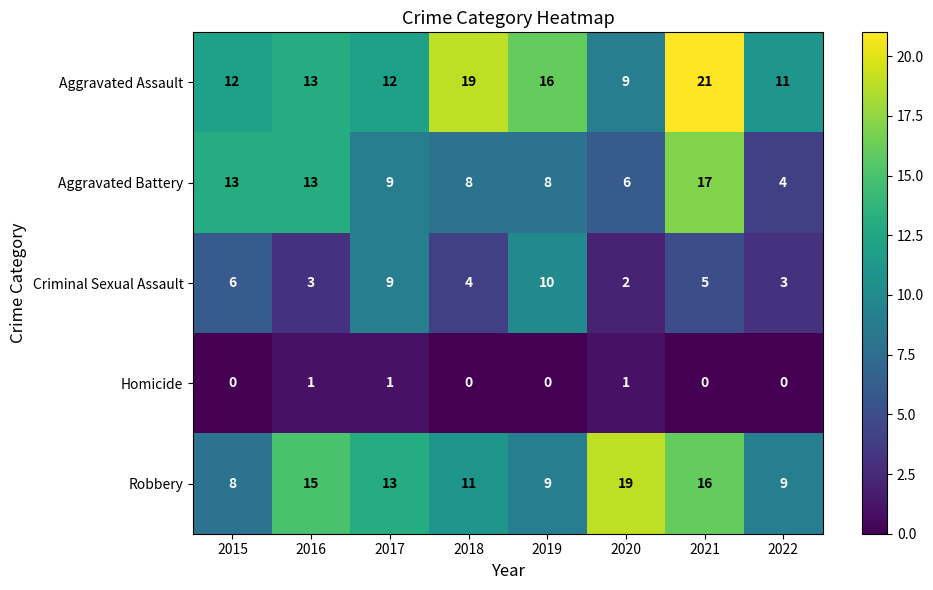

The Aggravated Assault series shows 27 at 2019. True or false?

False